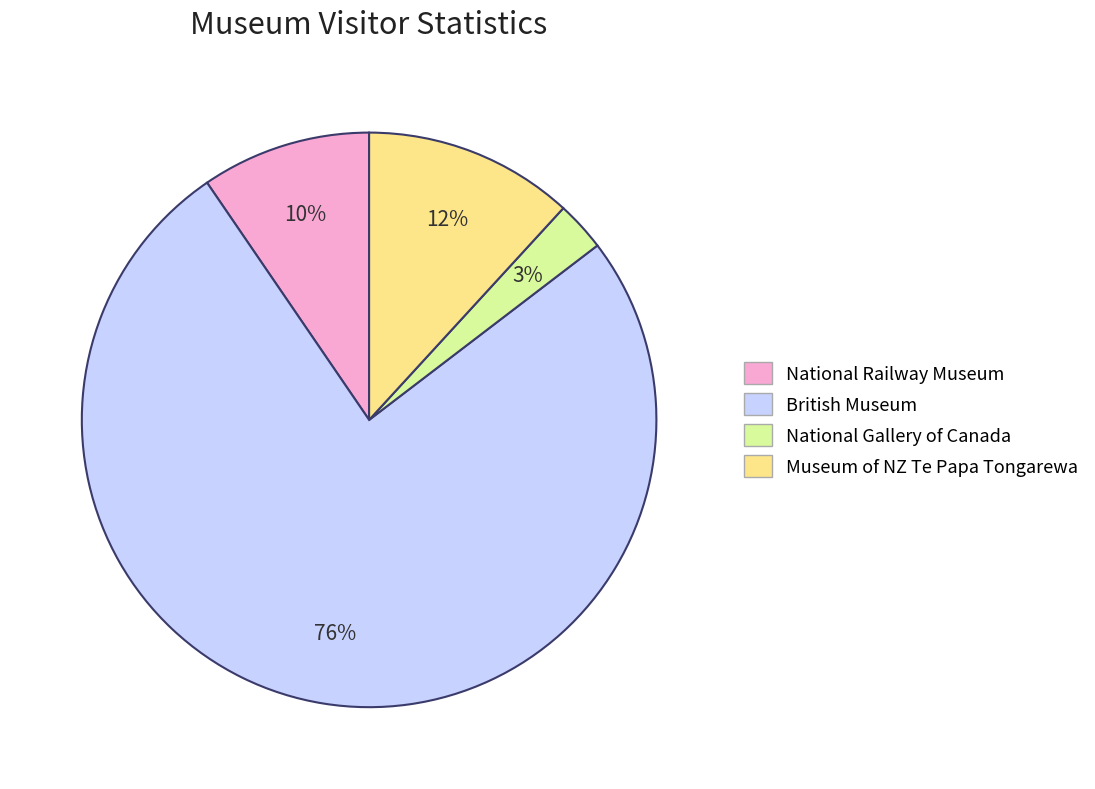

How many segments does this pie chart have?

4